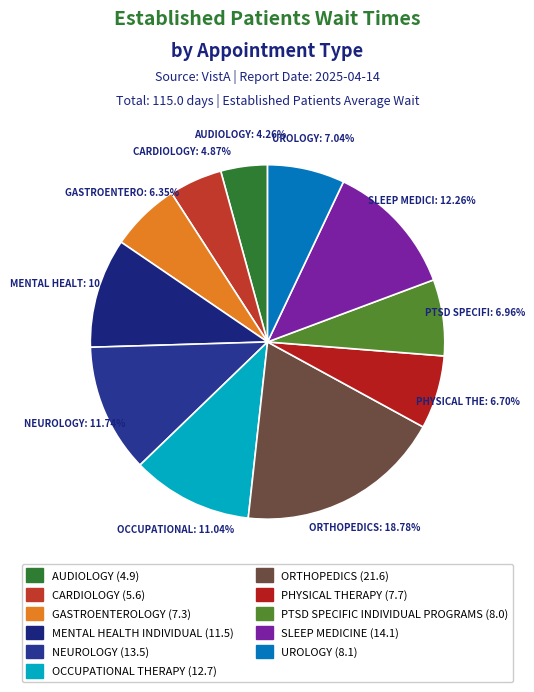

How many segments does this pie chart have?

11